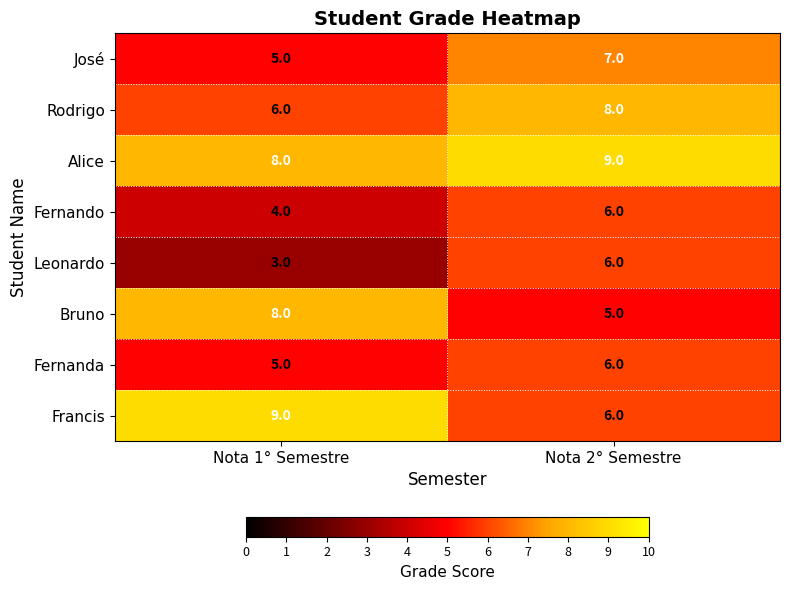

The value of Fernanda at Nota 2° Semestre is 6. True or false?

True